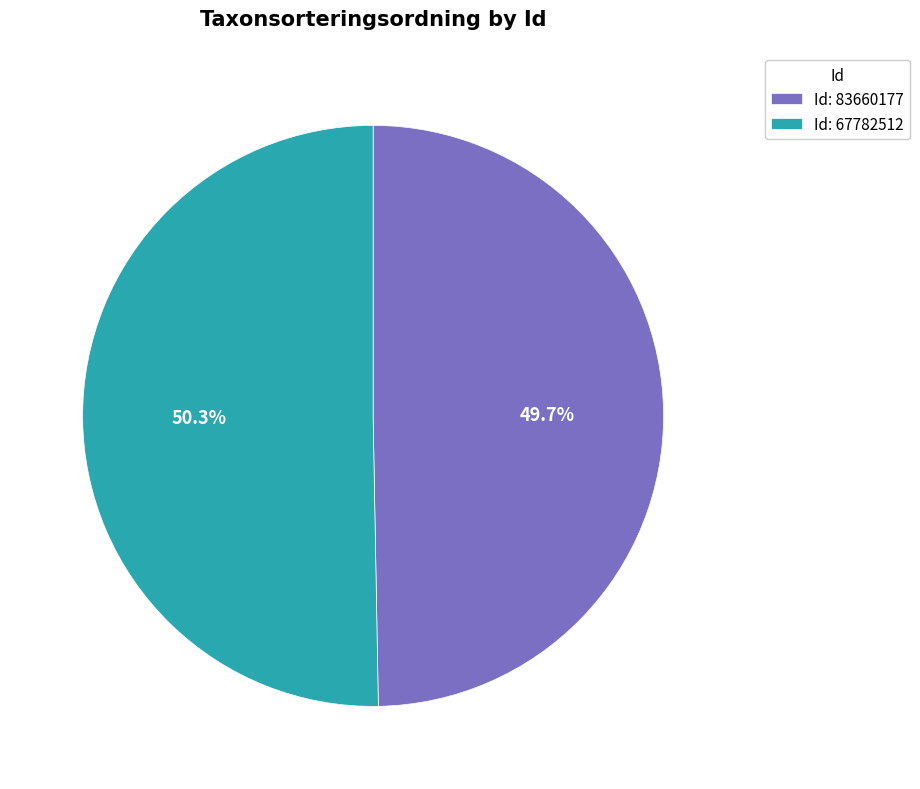

Which slice is the smallest?

Id: 83660177